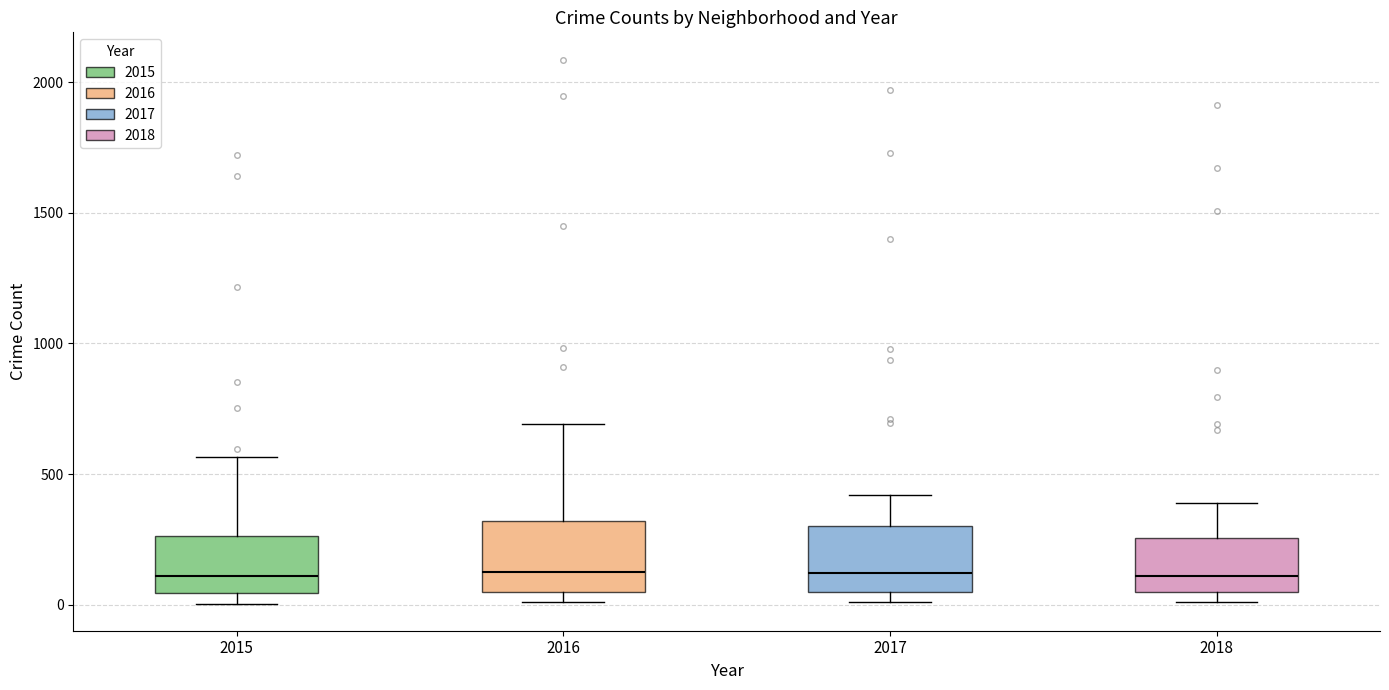

Reading left to right, read every box against the y-axis: the position of its median line, the range the box covers, and the ends of its whiskers. The values are not printed on the chart, so give them approximately, as read against the axis.

2015: median 100, box 50 to 250, whiskers 0 to 550
2016: median 150, box 50 to 300, whiskers 0 to 700
2017: median 100, box 50 to 300, whiskers 0 to 400
2018: median 100, box 50 to 250, whiskers 0 to 400